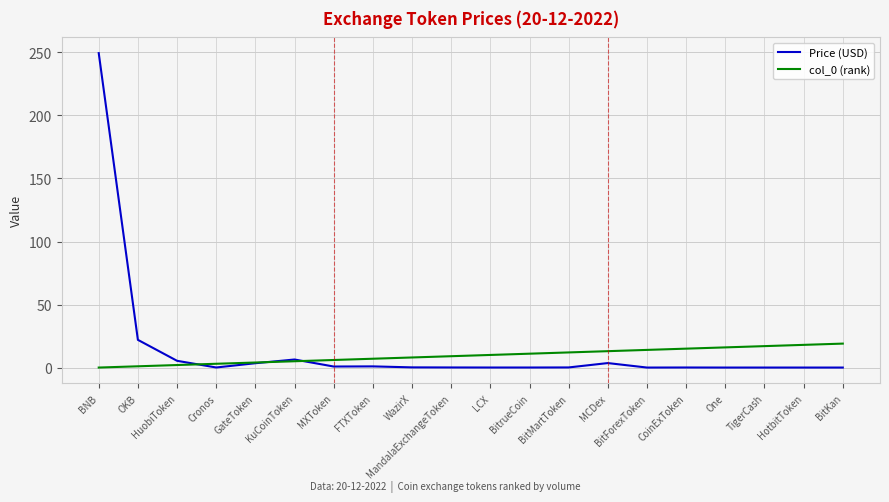

True or false: Price (USD) has a value of 0.0 at HotbitToken.

True